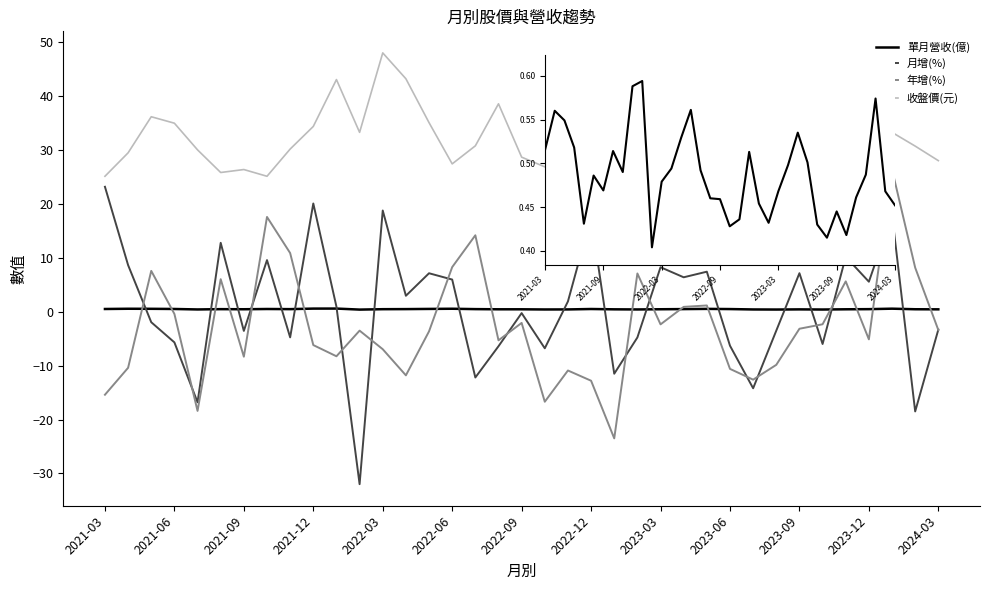

What is the minimum value for 月增(%)?

-32.0